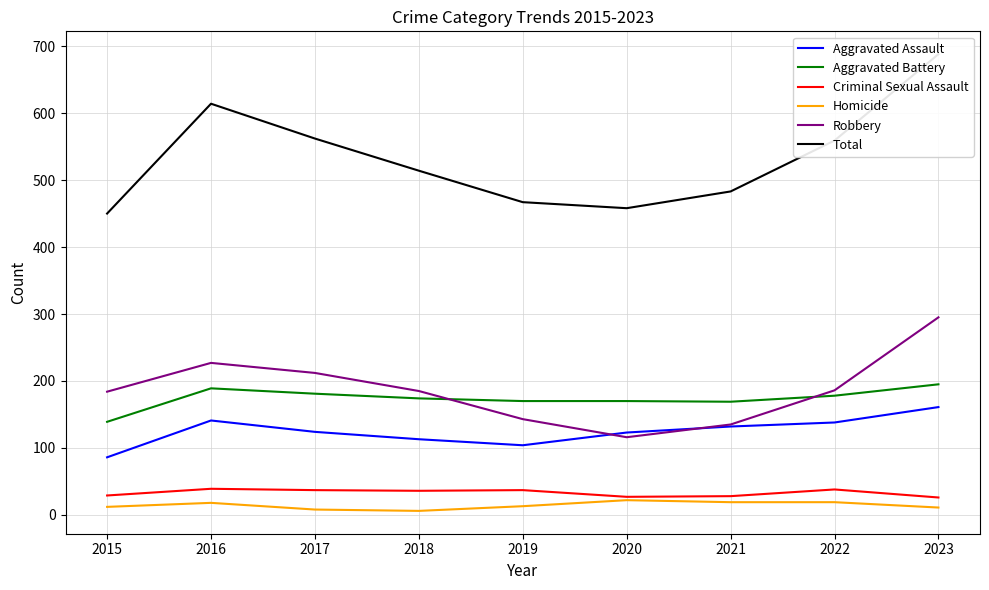

Is it true that Robbery equals 186 at 2022?

True